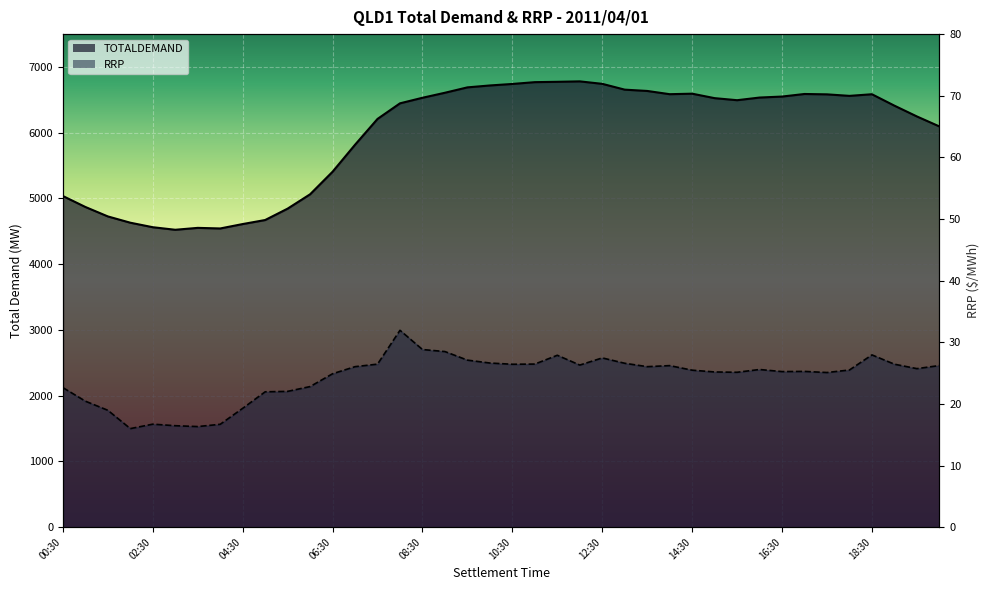

True or false: RRP has more than 1 points higher than both neighbors.

True